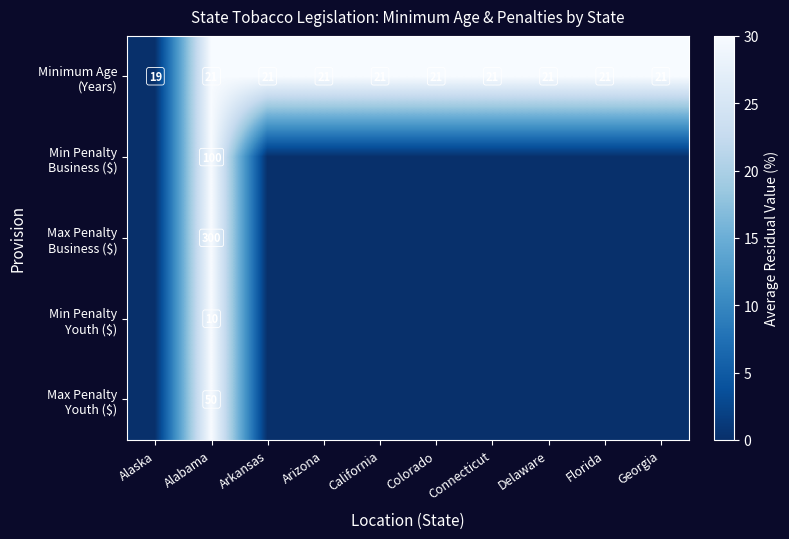

What is the difference between the highest and lowest values at Alabama?

290